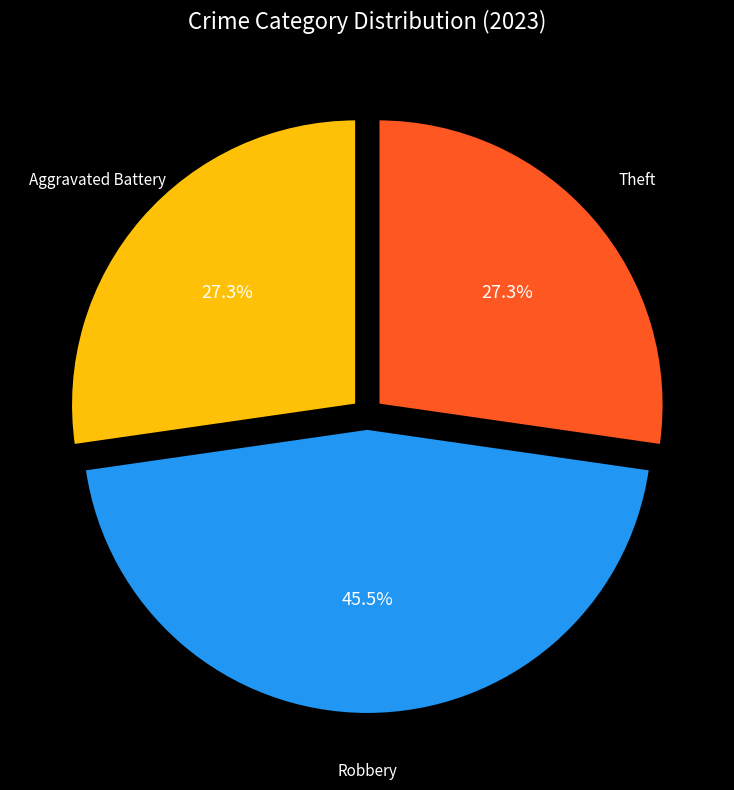

Which slice is the largest?

Robbery